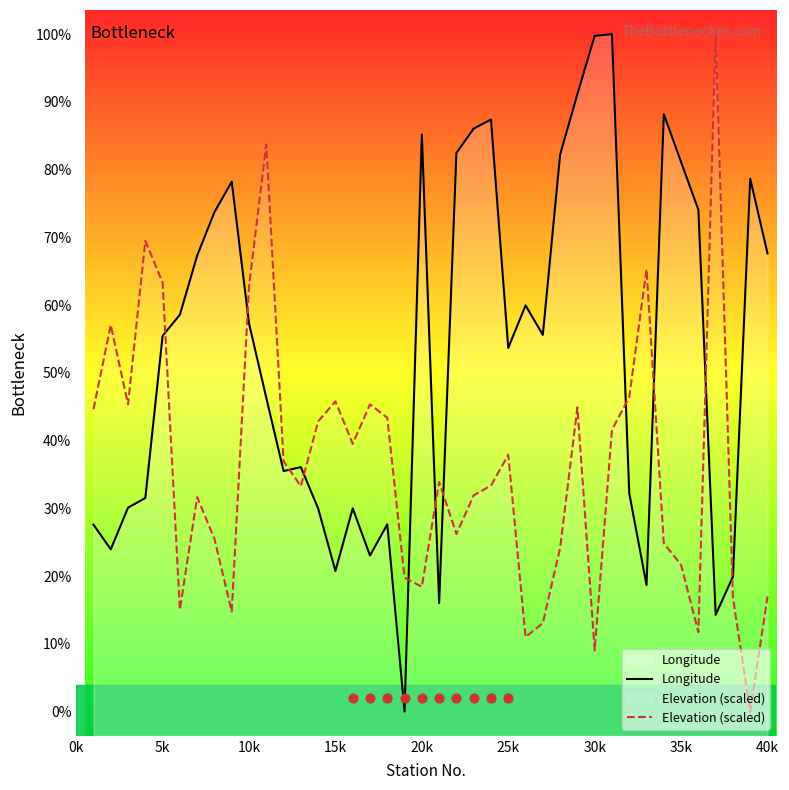

At how many categories does at least one series exceed 30?

28